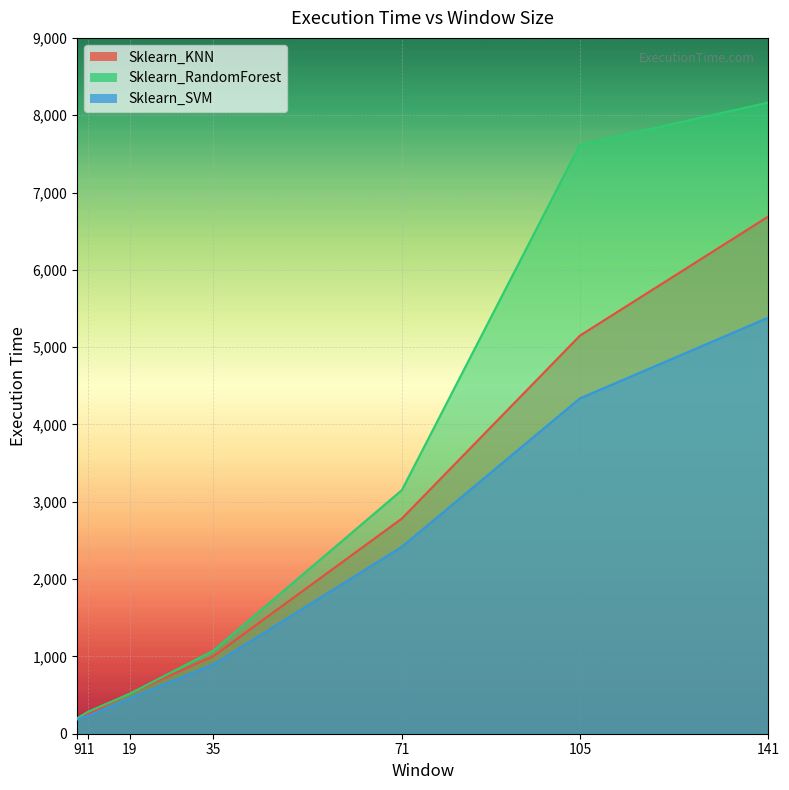

What is the difference between the maximum and minimum values in the Sklearn_SVM series?

5199